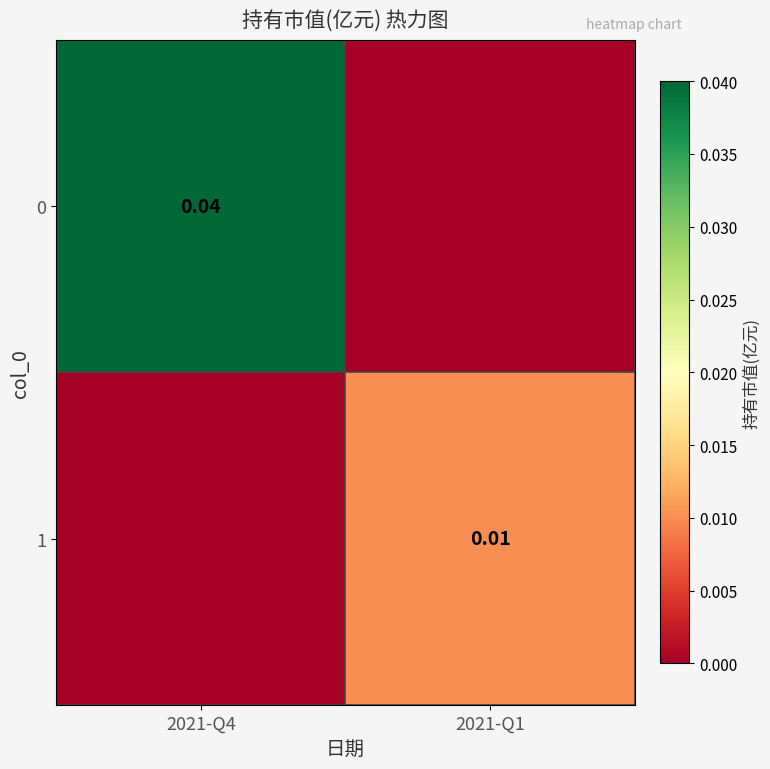

At 2021-Q1, list the series in order from smallest to largest.

0, 1